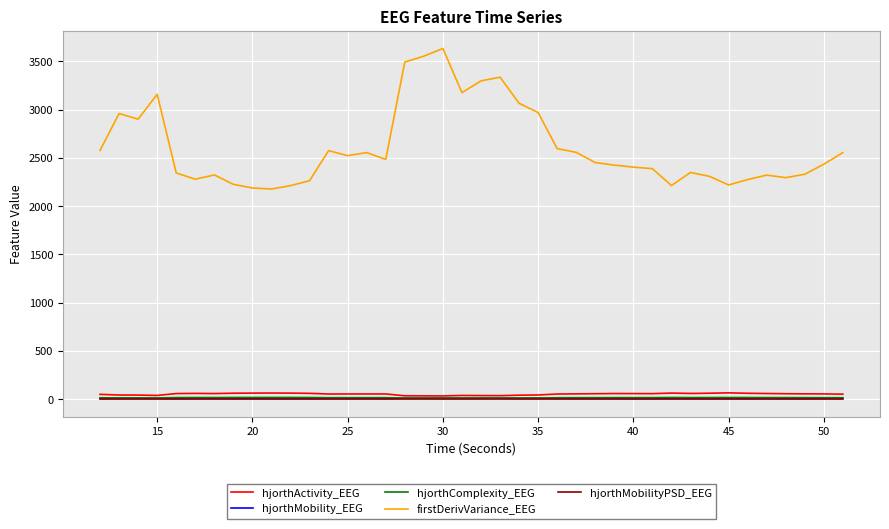

What is the maximum value shown in the chart?

3635.1